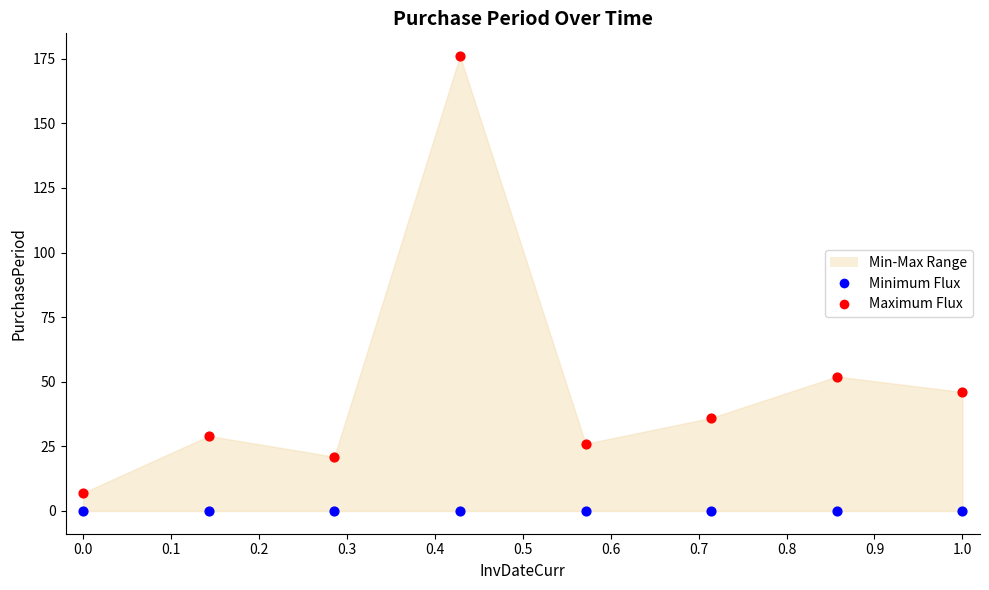

Which series reaches the maximum Y coordinate?

Maximum Flux